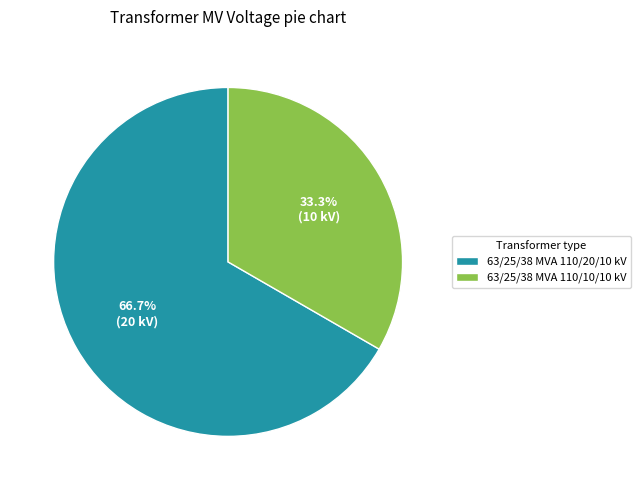

What percentage is the 63/25/38 MVA 110/20/10 kV slice, to the nearest percent?

67%